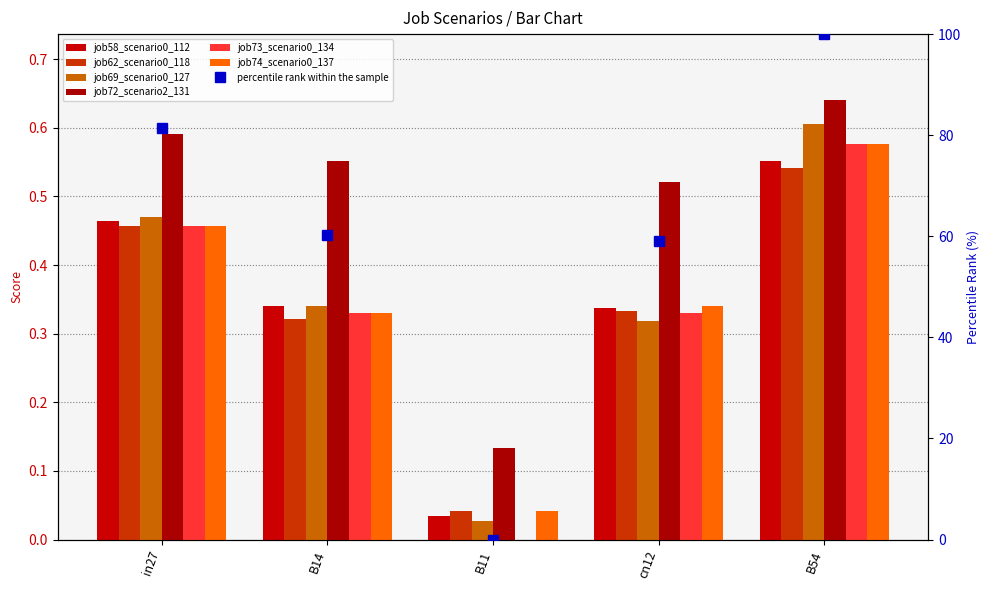

Rank the series by their maximum value, from lowest to highest.

job62_scenario0_118, job58_scenario0_112, job73_scenario0_134, job74_scenario0_137, job69_scenario0_127, job72_scenario2_131